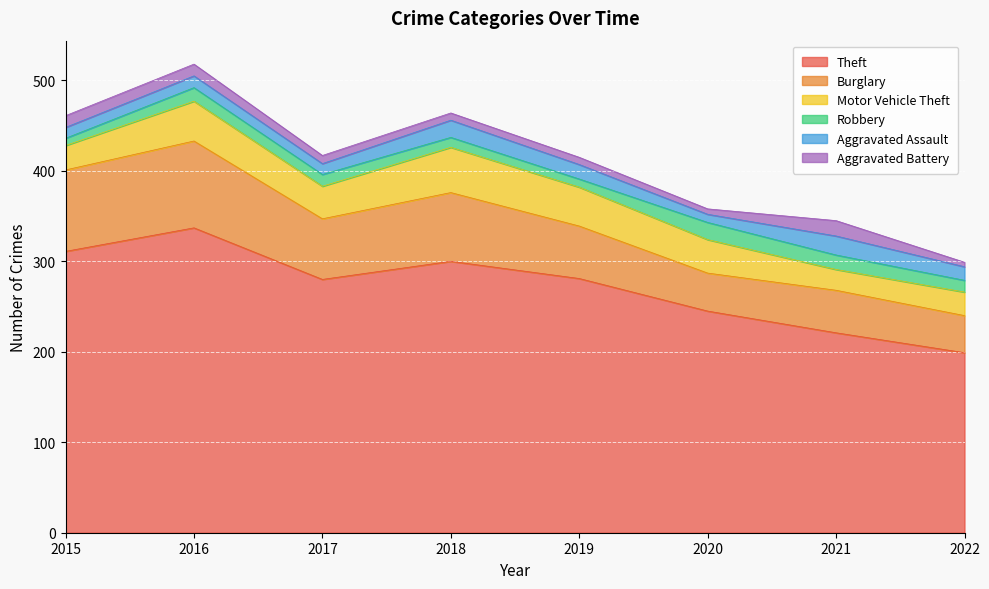

What is the difference between the second highest and second lowest values in the Burglary series?

48